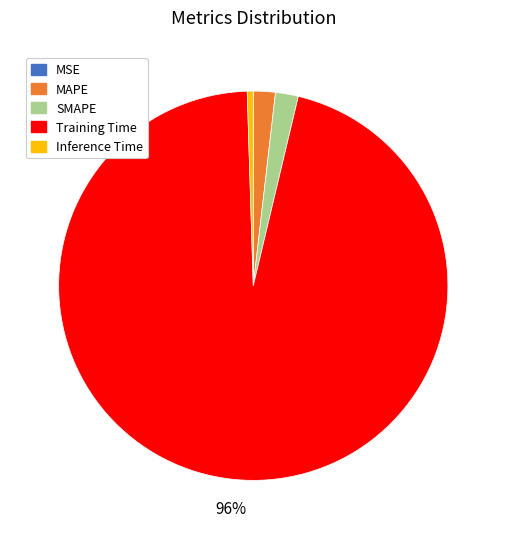

Do SMAPE and Inference Time together represent more than half of the pie?

No